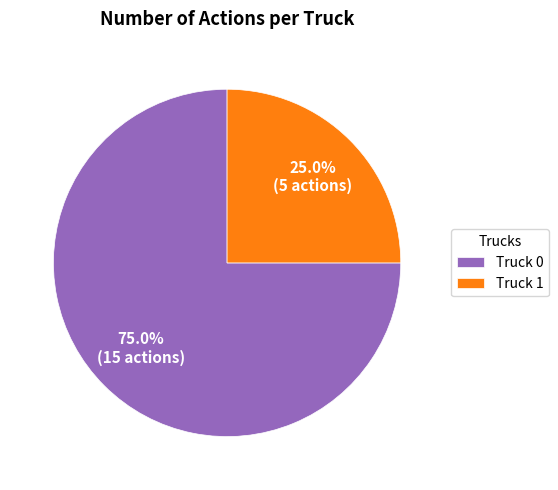

To the nearest percent, what percentage of the pie is Truck 0?

75%